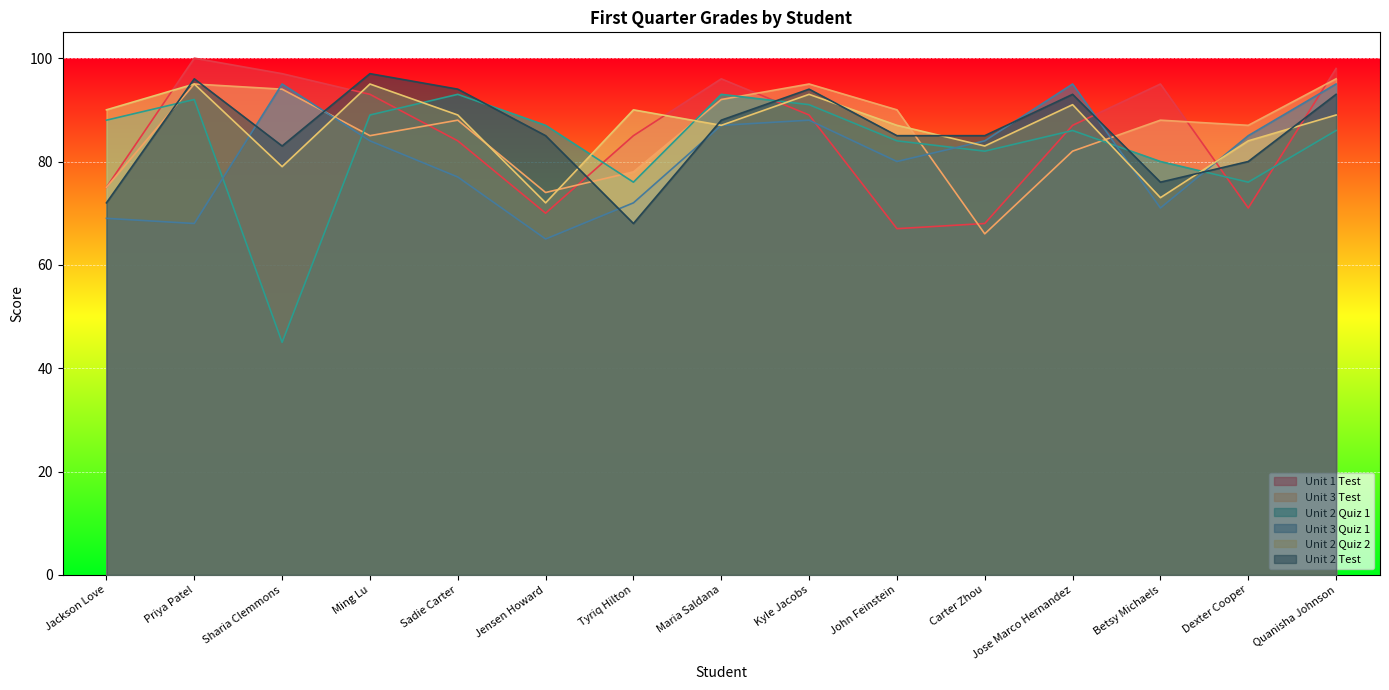

At which category is the sum across all series the highest?

Quanisha Johnson